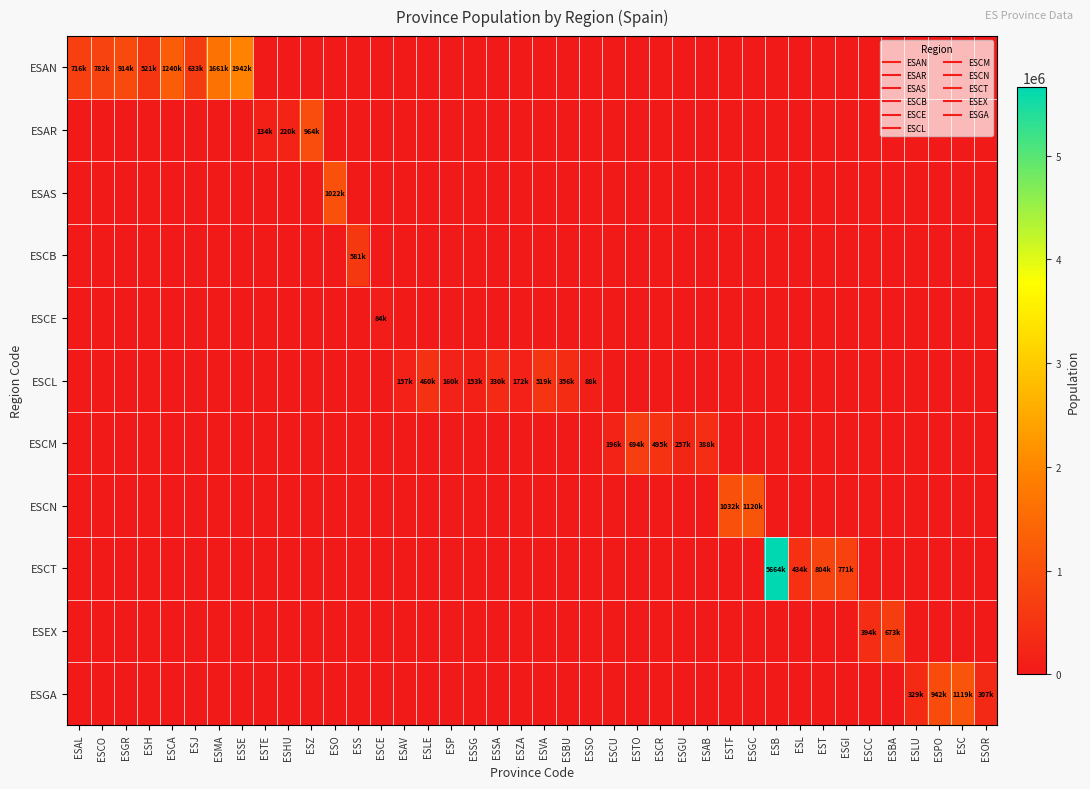

Reading left to right, list all the values displayed in this chart.

ESAN: ESAL=716820	ESCO=782979	ESGR=914678	ESH=521870	ESCA=1240155	ESJ=633564	ESMA=1661785	ESSE=1942389	ESTE=0	ESHU=0	ESZ=0	ESO=0	ESS=0	ESCE=0	ESAV=0	ESLE=0	ESP=0	ESSG=0	ESSA=0	ESZA=0	ESVA=0	ESBU=0	ESSO=0	ESCU=0	ESTO=0	ESCR=0	ESGU=0	ESAB=0	ESTF=0	ESGC=0	ESB=0	ESL=0	EST=0	ESGI=0	ESCC=0	ESBA=0	ESLU=0	ESPO=0	ESC=0	ESOR=0
ESAR: ESAL=0	ESCO=0	ESGR=0	ESH=0	ESCA=0	ESJ=0	ESMA=0	ESSE=0	ESTE=134137	ESHU=220461	ESZ=964693	ESO=0	ESS=0	ESCE=0	ESAV=0	ESLE=0	ESP=0	ESSG=0	ESSA=0	ESZA=0	ESVA=0	ESBU=0	ESSO=0	ESCU=0	ESTO=0	ESCR=0	ESGU=0	ESAB=0	ESTF=0	ESGC=0	ESB=0	ESL=0	EST=0	ESGI=0	ESCC=0	ESBA=0	ESLU=0	ESPO=0	ESC=0	ESOR=0
ESAS: ESAL=0	ESCO=0	ESGR=0	ESH=0	ESCA=0	ESJ=0	ESMA=0	ESSE=0	ESTE=0	ESHU=0	ESZ=0	ESO=1022800	ESS=0	ESCE=0	ESAV=0	ESLE=0	ESP=0	ESSG=0	ESSA=0	ESZA=0	ESVA=0	ESBU=0	ESSO=0	ESCU=0	ESTO=0	ESCR=0	ESGU=0	ESAB=0	ESTF=0	ESGC=0	ESB=0	ESL=0	EST=0	ESGI=0	ESCC=0	ESBA=0	ESLU=0	ESPO=0	ESC=0	ESOR=0
ESCB: ESAL=0	ESCO=0	ESGR=0	ESH=0	ESCA=0	ESJ=0	ESMA=0	ESSE=0	ESTE=0	ESHU=0	ESZ=0	ESO=0	ESS=581078	ESCE=0	ESAV=0	ESLE=0	ESP=0	ESSG=0	ESSA=0	ESZA=0	ESVA=0	ESBU=0	ESSO=0	ESCU=0	ESTO=0	ESCR=0	ESGU=0	ESAB=0	ESTF=0	ESGC=0	ESB=0	ESL=0	EST=0	ESGI=0	ESCC=0	ESBA=0	ESLU=0	ESPO=0	ESC=0	ESOR=0
ESCE: ESAL=0	ESCO=0	ESGR=0	ESH=0	ESCA=0	ESJ=0	ESMA=0	ESSE=0	ESTE=0	ESHU=0	ESZ=0	ESO=0	ESS=0	ESCE=84777	ESAV=0	ESLE=0	ESP=0	ESSG=0	ESSA=0	ESZA=0	ESVA=0	ESBU=0	ESSO=0	ESCU=0	ESTO=0	ESCR=0	ESGU=0	ESAB=0	ESTF=0	ESGC=0	ESB=0	ESL=0	EST=0	ESGI=0	ESCC=0	ESBA=0	ESLU=0	ESPO=0	ESC=0	ESOR=0
ESCL: ESAL=0	ESCO=0	ESGR=0	ESH=0	ESCA=0	ESJ=0	ESMA=0	ESSE=0	ESTE=0	ESHU=0	ESZ=0	ESO=0	ESS=0	ESCE=0	ESAV=157640	ESLE=460001	ESP=160980	ESSG=153129	ESSA=330119	ESZA=172539	ESVA=519546	ESBU=356958	ESSO=88636	ESCU=0	ESTO=0	ESCR=0	ESGU=0	ESAB=0	ESTF=0	ESGC=0	ESB=0	ESL=0	EST=0	ESGI=0	ESCC=0	ESBA=0	ESLU=0	ESPO=0	ESC=0	ESOR=0
ESCM: ESAL=0	ESCO=0	ESGR=0	ESH=0	ESCA=0	ESJ=0	ESMA=0	ESSE=0	ESTE=0	ESHU=0	ESZ=0	ESO=0	ESS=0	ESCE=0	ESAV=0	ESLE=0	ESP=0	ESSG=0	ESSA=0	ESZA=0	ESVA=0	ESBU=0	ESSO=0	ESCU=196329	ESTO=694844	ESCR=495761	ESGU=257762	ESAB=388167	ESTF=0	ESGC=0	ESB=0	ESL=0	EST=0	ESGI=0	ESCC=0	ESBA=0	ESLU=0	ESPO=0	ESC=0	ESOR=0
ESCN: ESAL=0	ESCO=0	ESGR=0	ESH=0	ESCA=0	ESJ=0	ESMA=0	ESSE=0	ESTE=0	ESHU=0	ESZ=0	ESO=0	ESS=0	ESCE=0	ESAV=0	ESLE=0	ESP=0	ESSG=0	ESSA=0	ESZA=0	ESVA=0	ESBU=0	ESSO=0	ESCU=0	ESTO=0	ESCR=0	ESGU=0	ESAB=0	ESTF=1032983	ESGC=1120406	ESB=0	ESL=0	EST=0	ESGI=0	ESCC=0	ESBA=0	ESLU=0	ESPO=0	ESC=0	ESOR=0
ESCT: ESAL=0	ESCO=0	ESGR=0	ESH=0	ESCA=0	ESJ=0	ESMA=0	ESSE=0	ESTE=0	ESHU=0	ESZ=0	ESO=0	ESS=0	ESCE=0	ESAV=0	ESLE=0	ESP=0	ESSG=0	ESSA=0	ESZA=0	ESVA=0	ESBU=0	ESSO=0	ESCU=0	ESTO=0	ESCR=0	ESGU=0	ESAB=0	ESTF=0	ESGC=0	ESB=5664579	ESL=434930	EST=804664	ESGI=771044	ESCC=0	ESBA=0	ESLU=0	ESPO=0	ESC=0	ESOR=0
ESEX: ESAL=0	ESCO=0	ESGR=0	ESH=0	ESCA=0	ESJ=0	ESMA=0	ESSE=0	ESTE=0	ESHU=0	ESZ=0	ESO=0	ESS=0	ESCE=0	ESAV=0	ESLE=0	ESP=0	ESSG=0	ESSA=0	ESZA=0	ESVA=0	ESBU=0	ESSO=0	ESCU=0	ESTO=0	ESCR=0	ESGU=0	ESAB=0	ESTF=0	ESGC=0	ESB=0	ESL=0	EST=0	ESGI=0	ESCC=394151	ESBA=673559	ESLU=0	ESPO=0	ESC=0	ESOR=0
ESGA: ESAL=0	ESCO=0	ESGR=0	ESH=0	ESCA=0	ESJ=0	ESMA=0	ESSE=0	ESTE=0	ESHU=0	ESZ=0	ESO=0	ESS=0	ESCE=0	ESAV=0	ESLE=0	ESP=0	ESSG=0	ESSA=0	ESZA=0	ESVA=0	ESBU=0	ESSO=0	ESCU=0	ESTO=0	ESCR=0	ESGU=0	ESAB=0	ESTF=0	ESGC=0	ESB=0	ESL=0	EST=0	ESGI=0	ESCC=0	ESBA=0	ESLU=329587	ESPO=942665	ESC=1119596	ESOR=307651